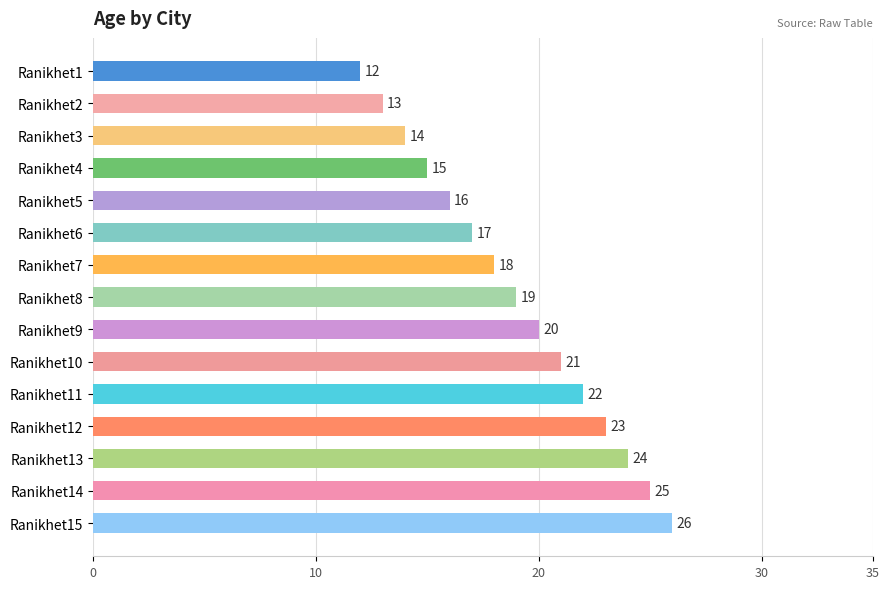

How many bars are there in total?

15